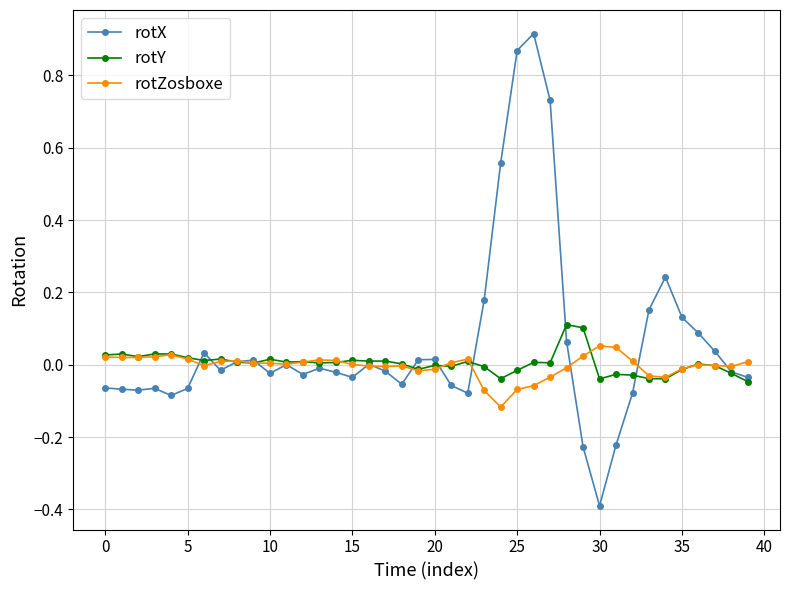

What is the smallest value displayed?

-0.4